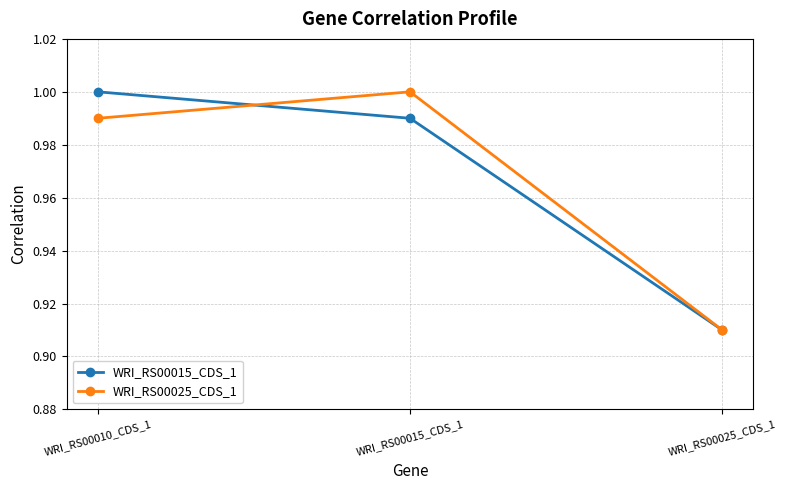

How many data points does each series have?

3